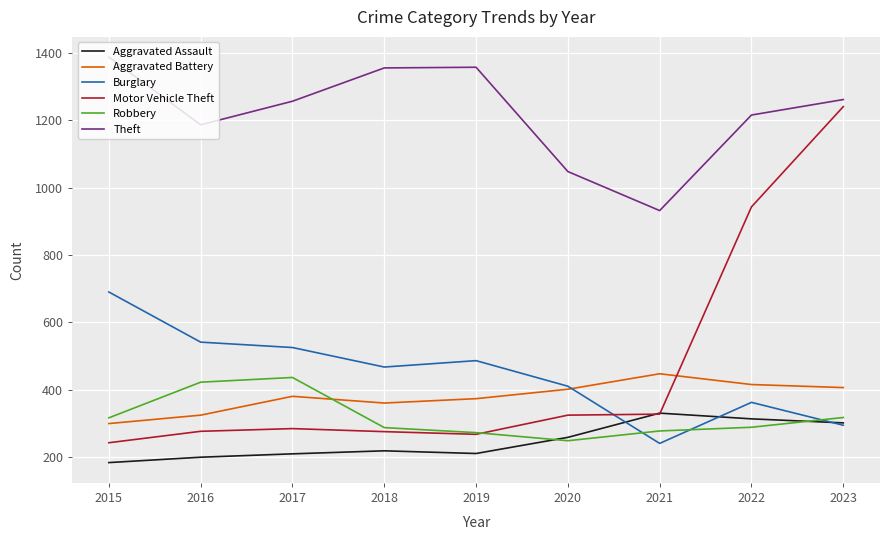

At how many categories does at least one series exceed 1271?

3